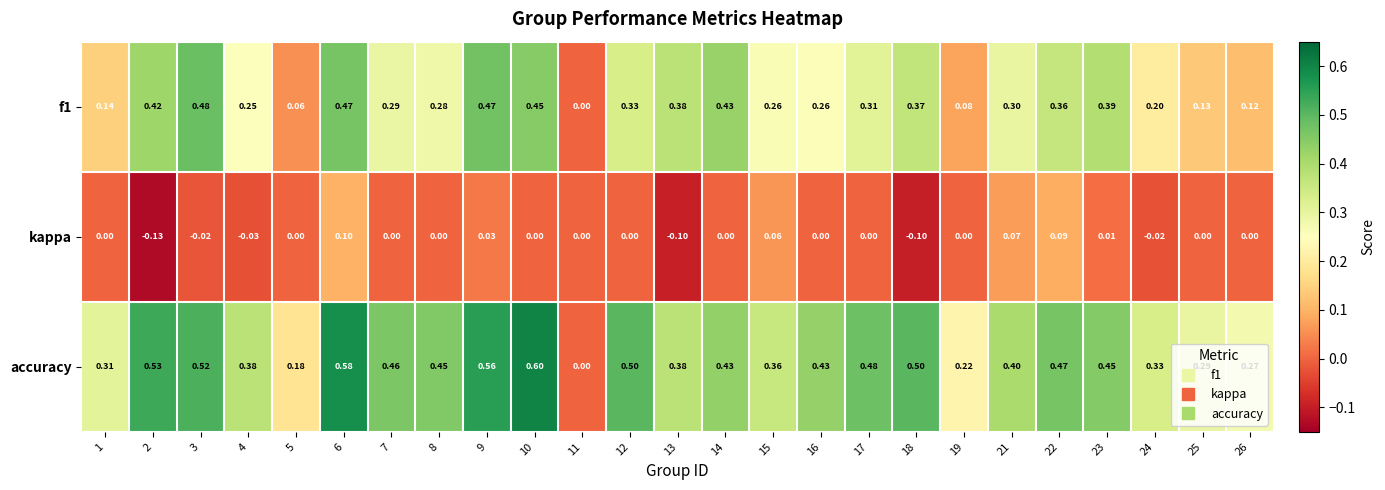

Which series has the largest total across all categories?

accuracy